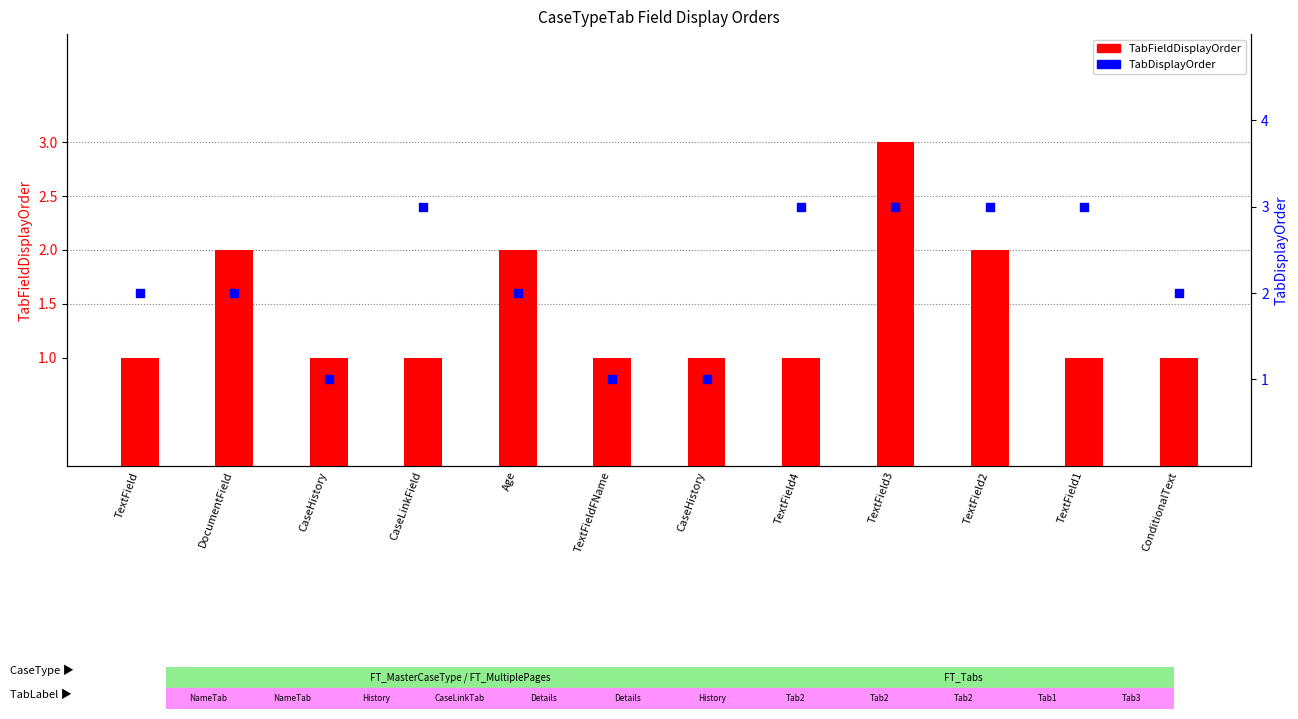

At how many categories does at least one series exceed 1?

9